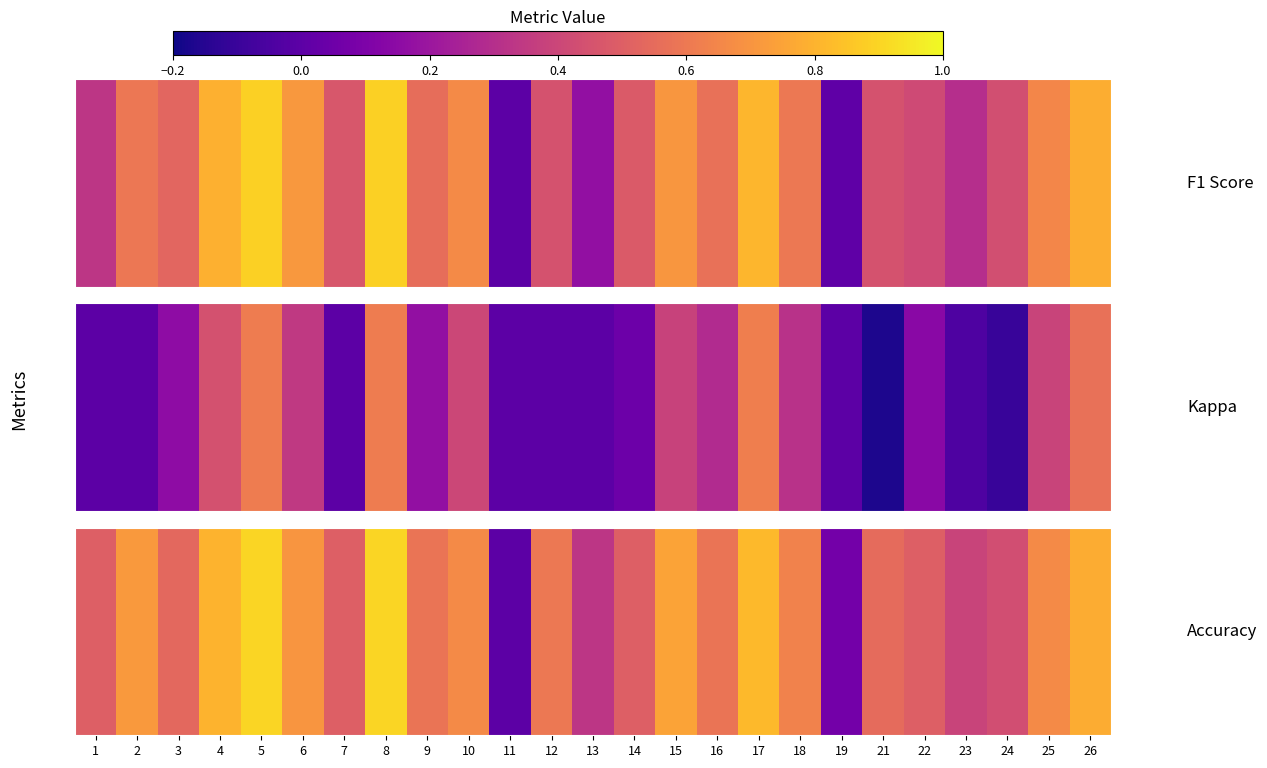

Where is the data nearest to the value 0?

11